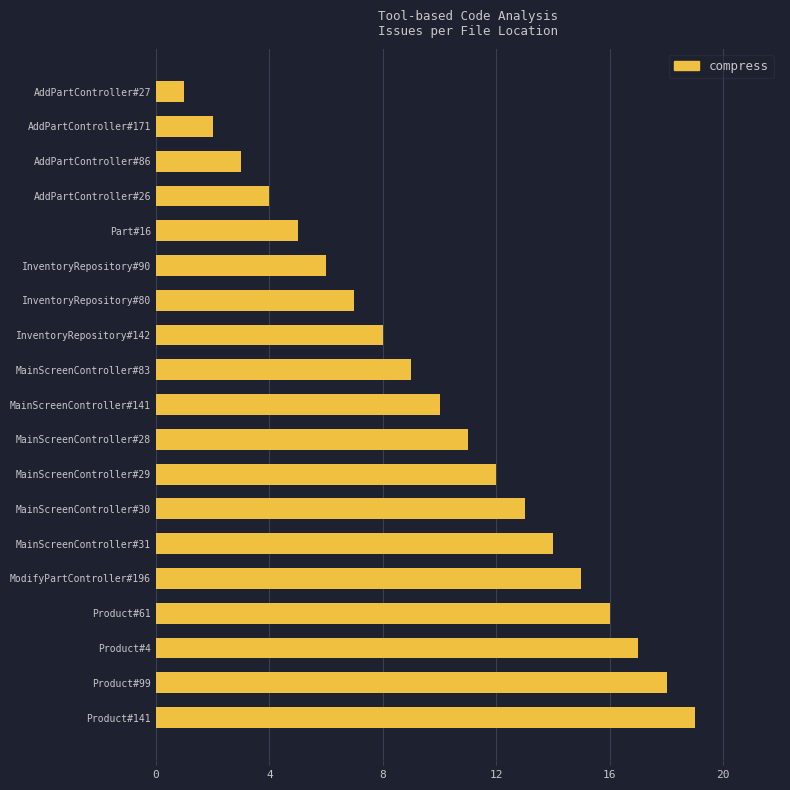

Rank the categories by value from lowest to highest.

AddPartController#27, AddPartController#171, AddPartController#86, AddPartController#26, Part#16, InventoryRepository#90, InventoryRepository#80, InventoryRepository#142, MainScreenController#83, MainScreenController#141, MainScreenController#28, MainScreenController#29, MainScreenController#30, MainScreenController#31, ModifyPartController#196, Product#61, Product#4, Product#99, Product#141